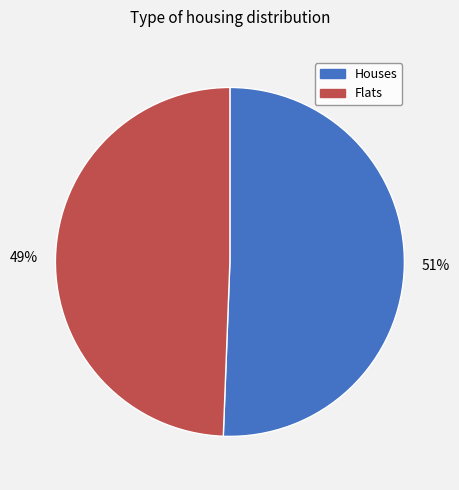

To the nearest percent, what is the average slice percentage?

50%